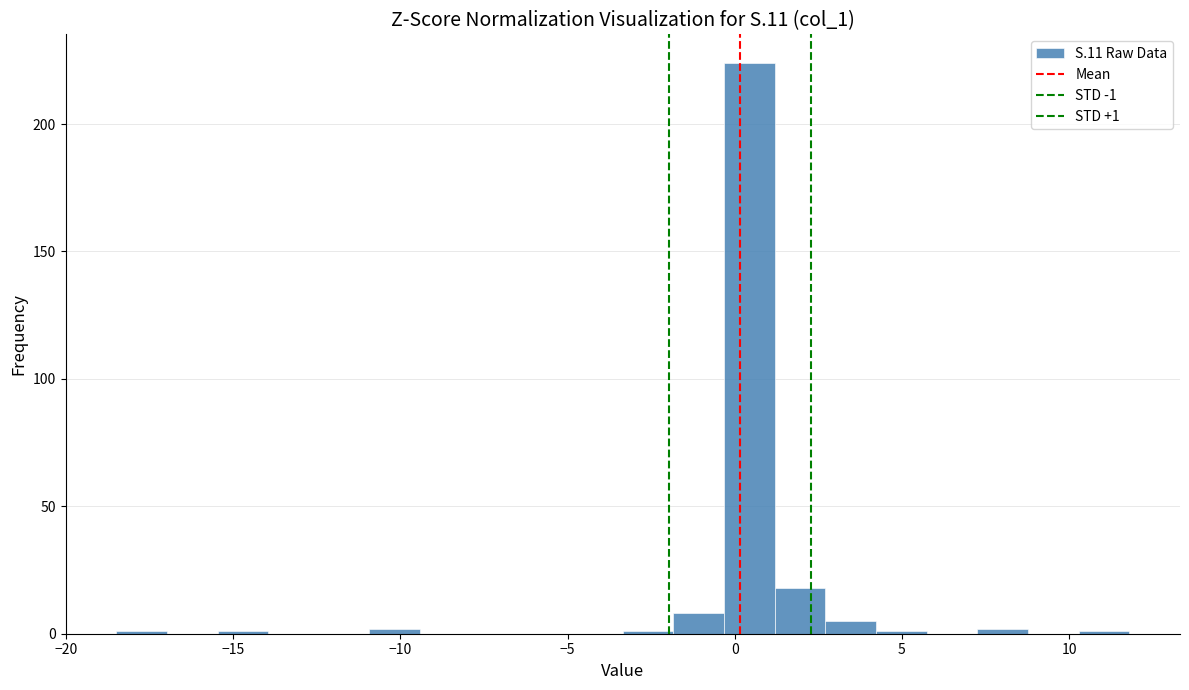

Around what value on the x-axis is the tallest bar? Give the approximate position of its centre, as read against the axis.

0.5